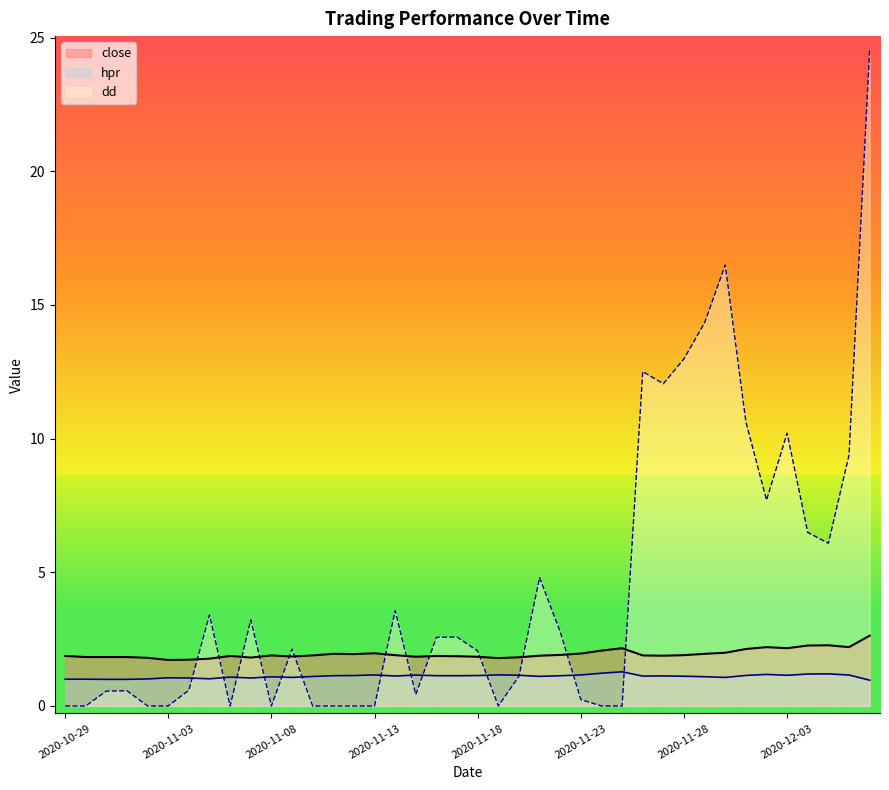

Where is dd nearest to the value 12?

2020-11-27